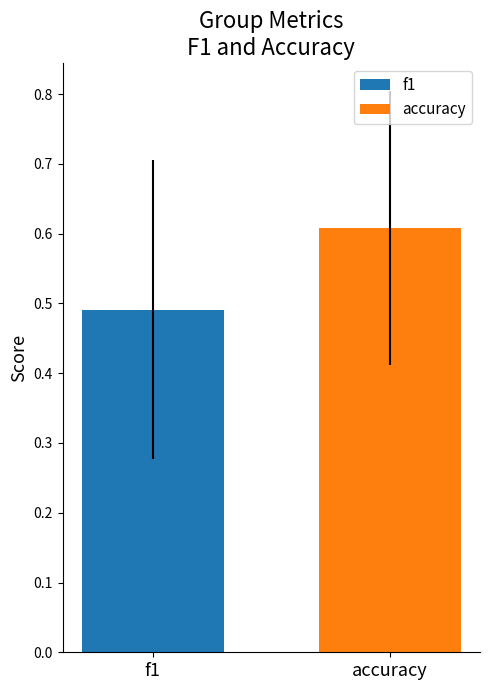

What is the minimum value for accuracy?

0.6